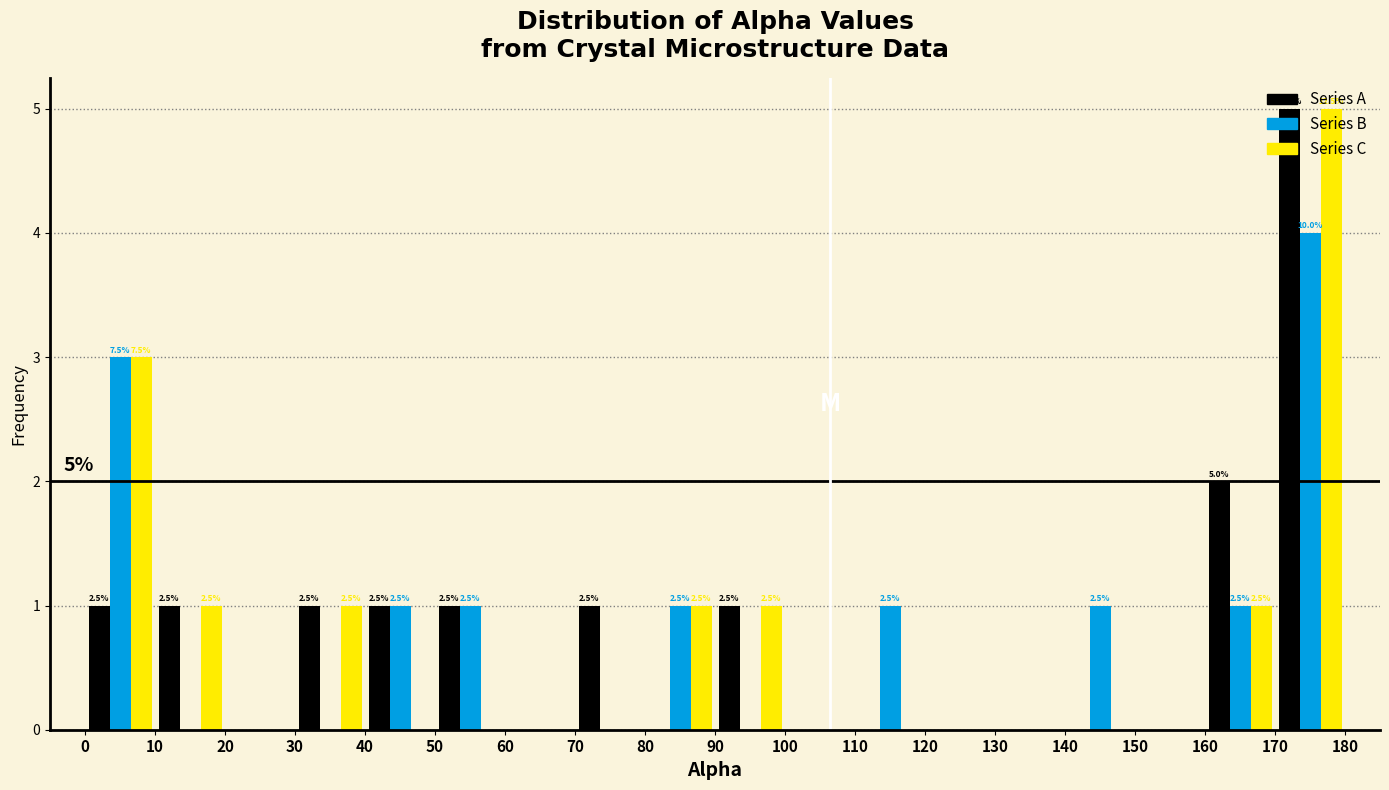

In the Series B series, which range on the x-axis has the tallest bar?

170 to 180